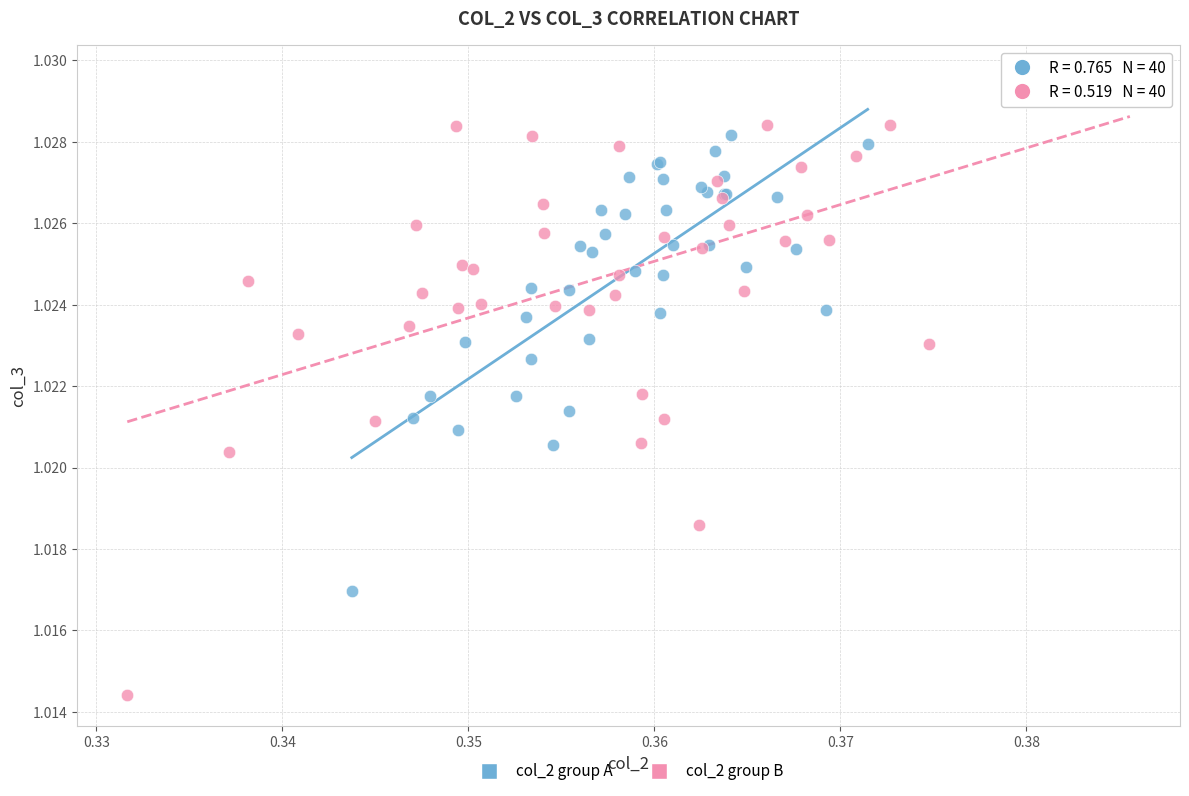

Which series contains the highest Y value?

col_2 group B